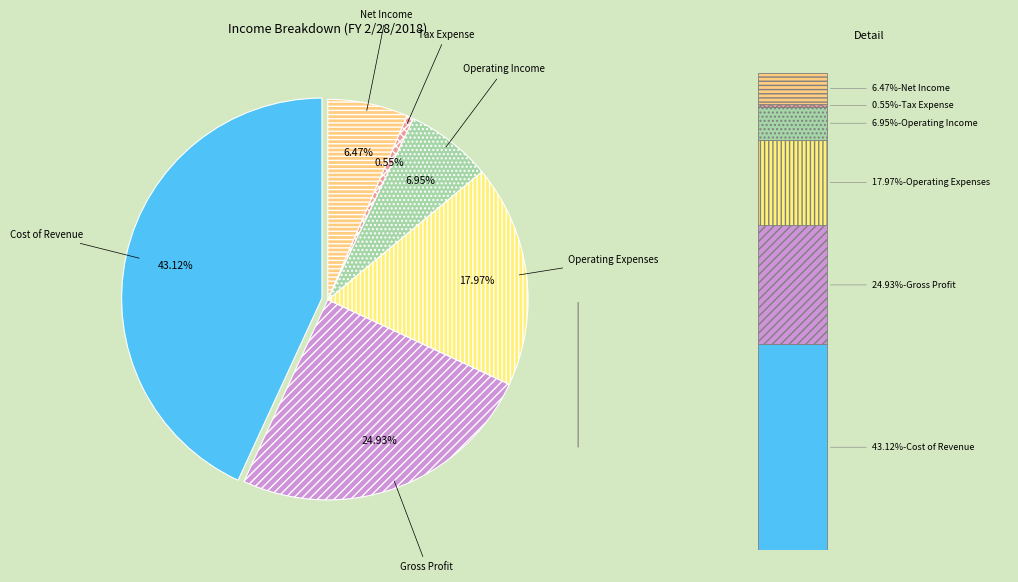

Rank the categories by value from highest to lowest.

Cost of Revenue, Gross Profit, Operating Expenses, Operating Income, Net Income, Tax Expense